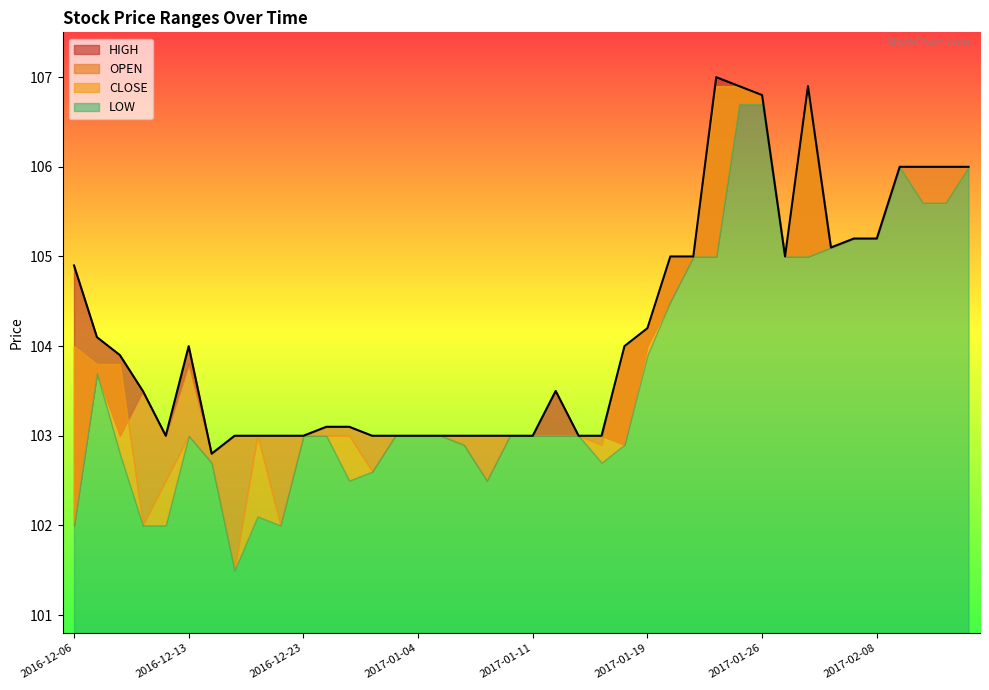

What is the average value of the OPEN series?

103.9